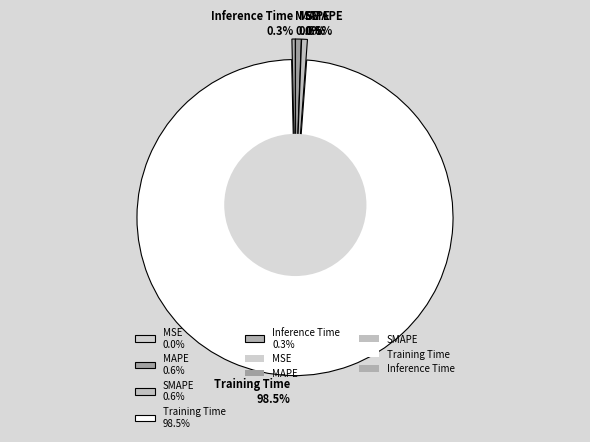

Which category accounts for the majority?

Training Time